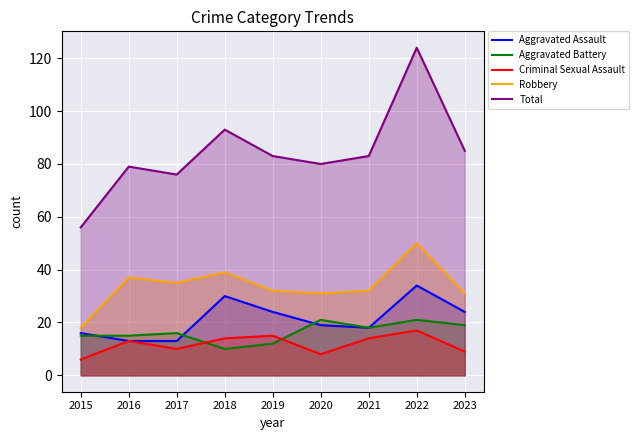

Reading left to right, what are all the values shown in this chart?

Aggravated Assault: 16	13	13	30	24	19	18	34	24
Aggravated Battery: 15	15	16	10	12	21	18	21	19
Criminal Sexual Assault: 6	13	10	14	15	8	14	17	9
Robbery: 18	37	35	39	32	31	32	50	31
Total: 56	79	76	93	83	80	83	124	85